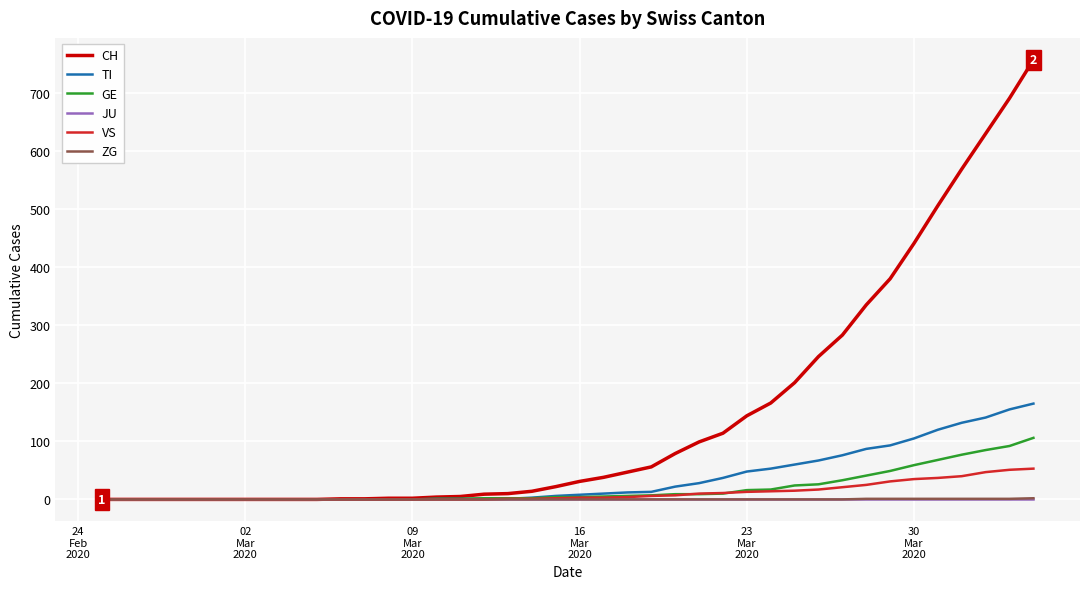

Which series has the largest total across all categories?

CH